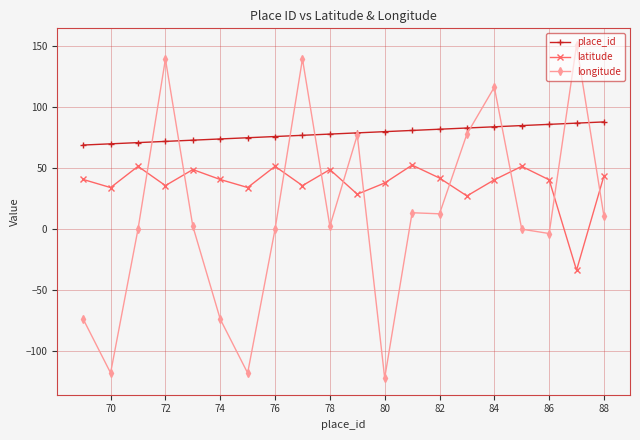

Rank the series by their maximum value, from lowest to highest.

latitude, place_id, longitude